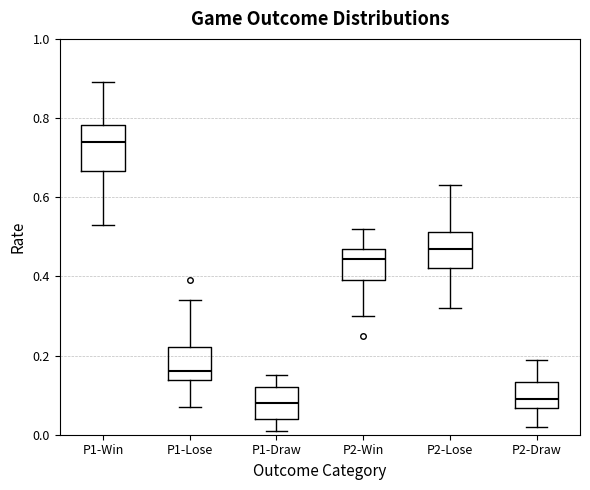

Which box is the tallest, from its lower edge to its upper edge?

P1-Win